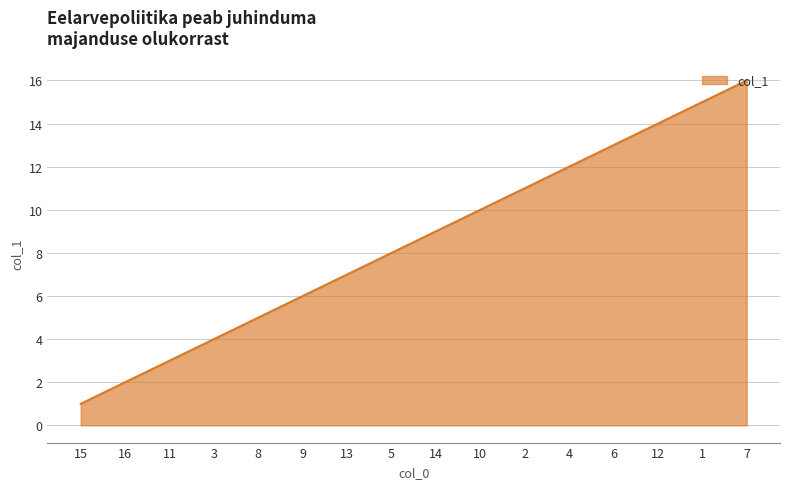

The value at 8 is 1. True or false?

False